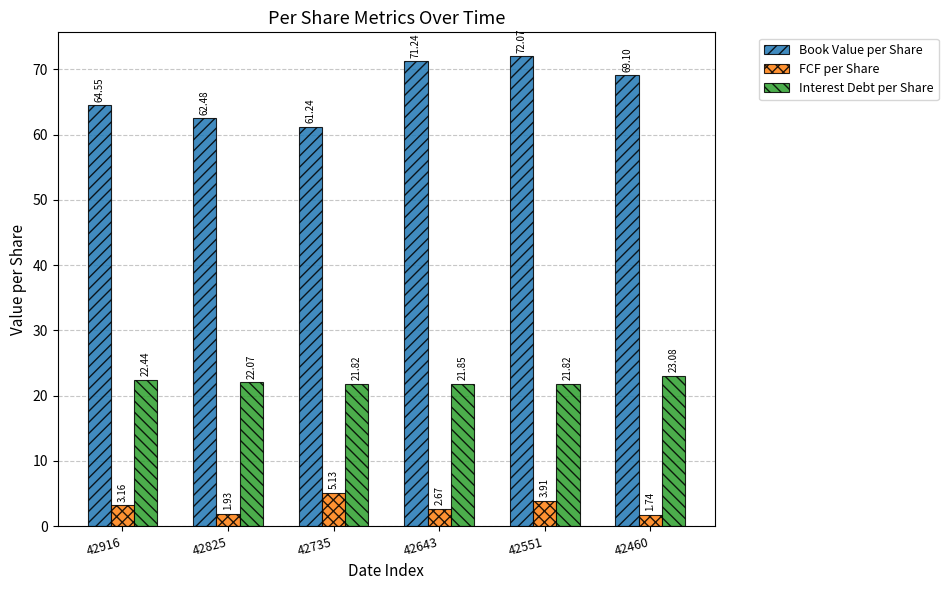

At which category does the chart reach its minimum across all series?

42460